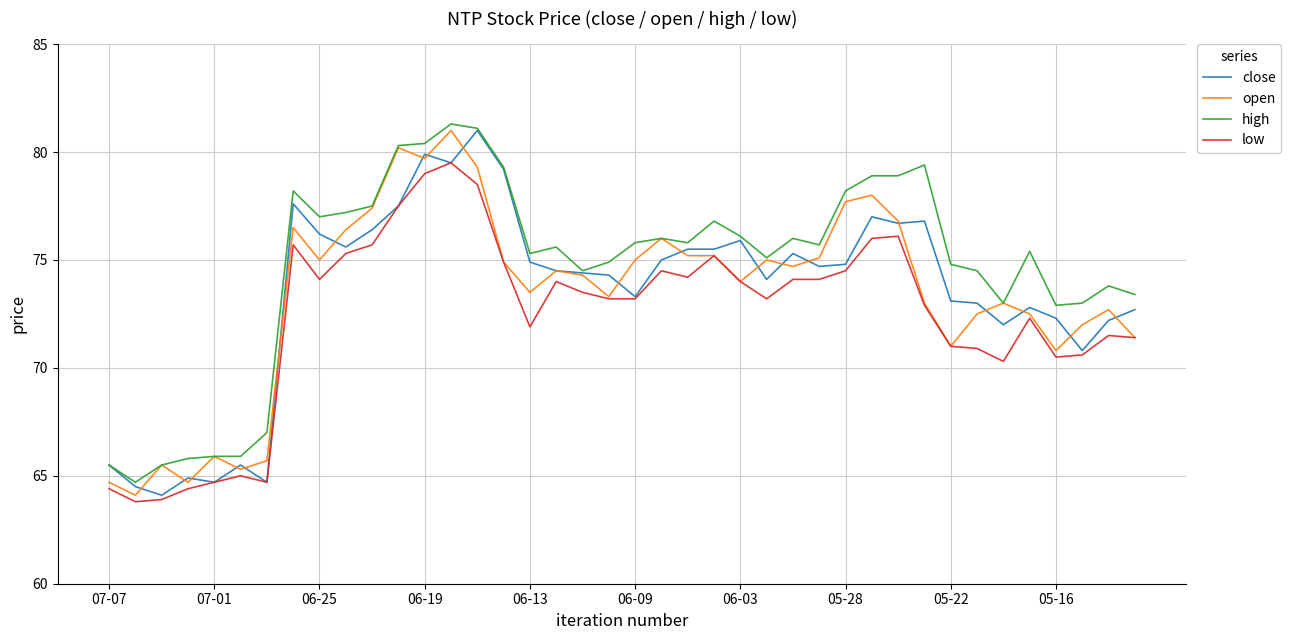

True or false: high and low cross at least once.

False